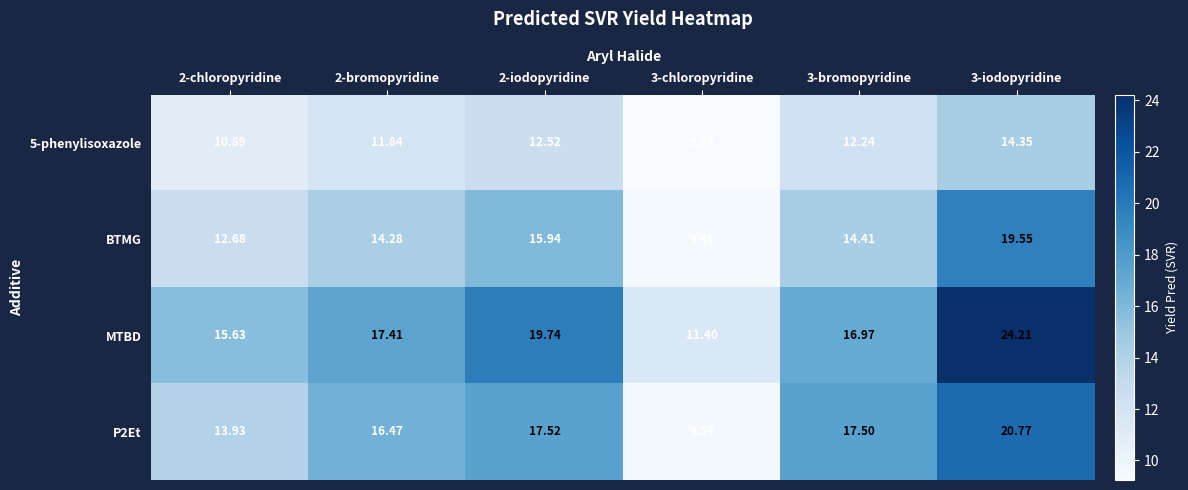

At which category is the sum across all series the highest?

3-iodopyridine